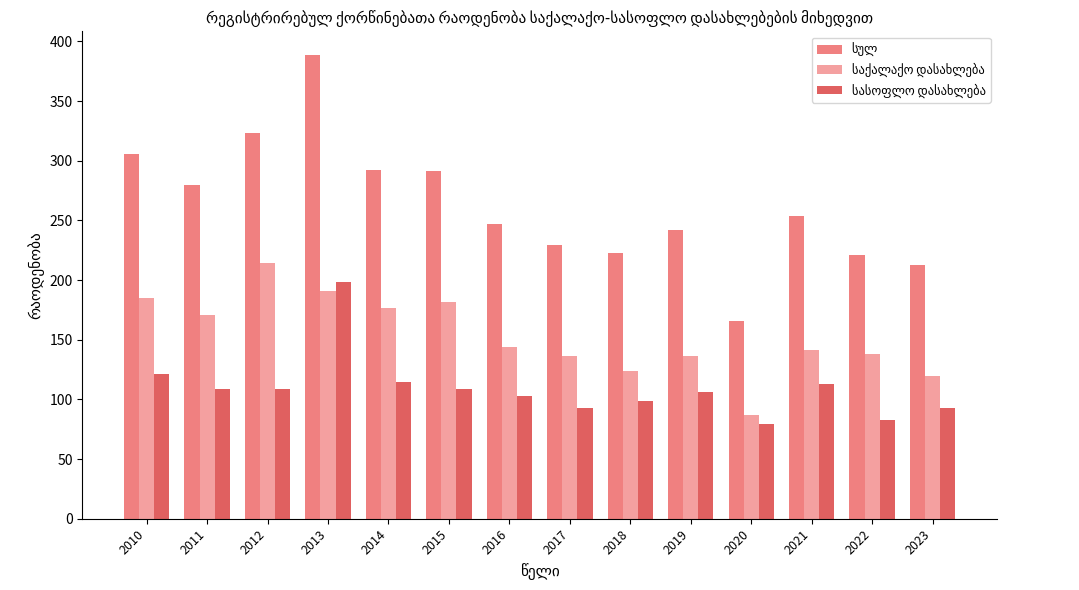

What is the spread (max minus min) of values at 2013?

198